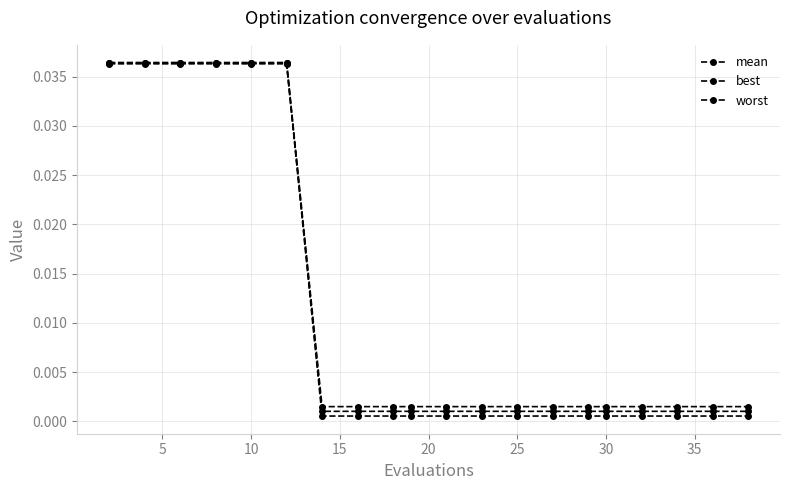

Rank the series by their maximum value, from lowest to highest.

best, mean, worst